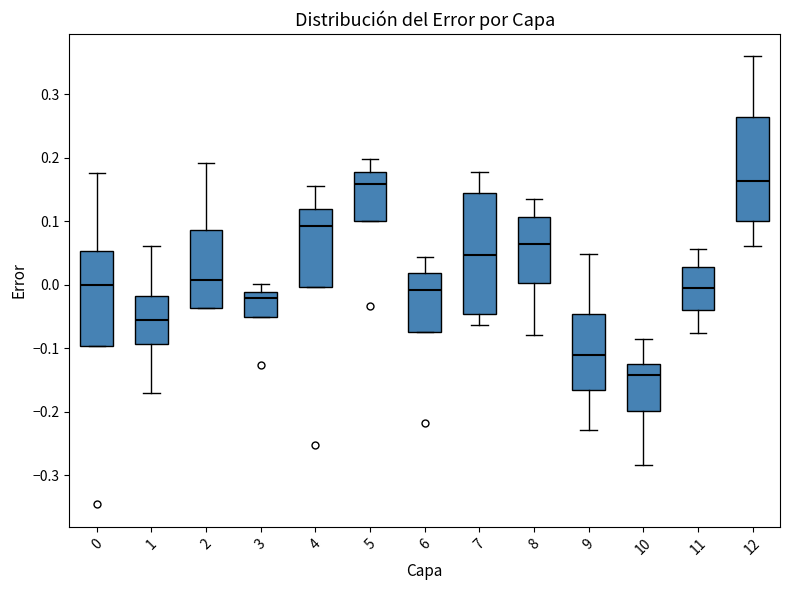

Comparing the boxes themselves (not the whiskers), which one is the tallest?

7